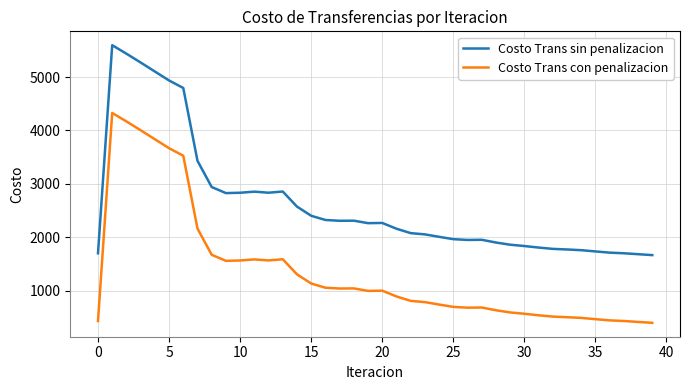

What is the difference between the maximum and minimum values in the Costo Trans con penalizacion series?

3929.7